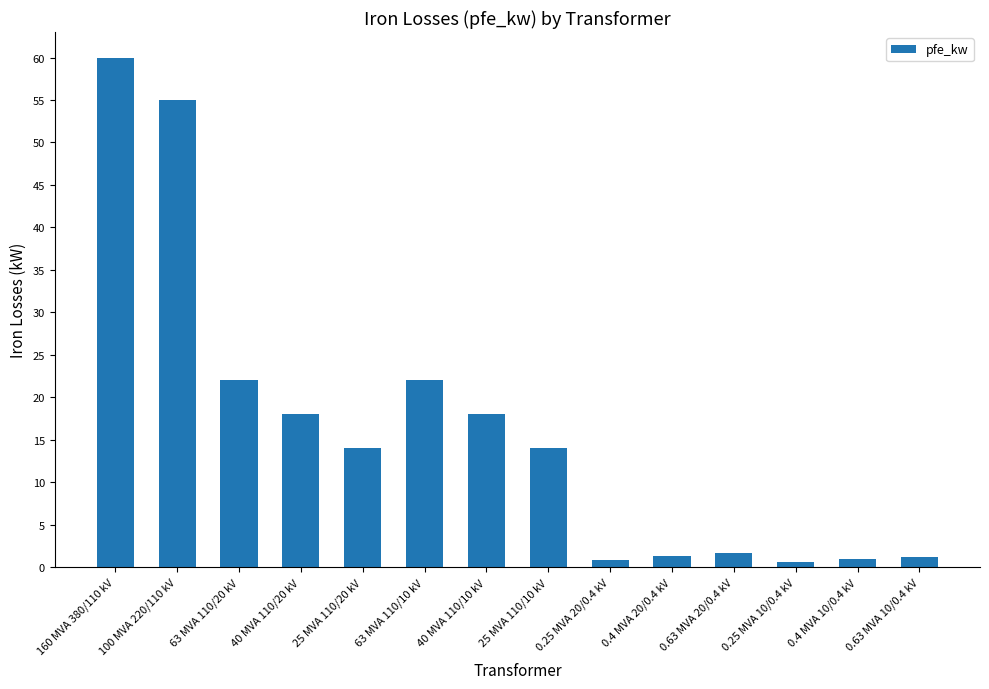

What is the greatest value displayed?

60.0